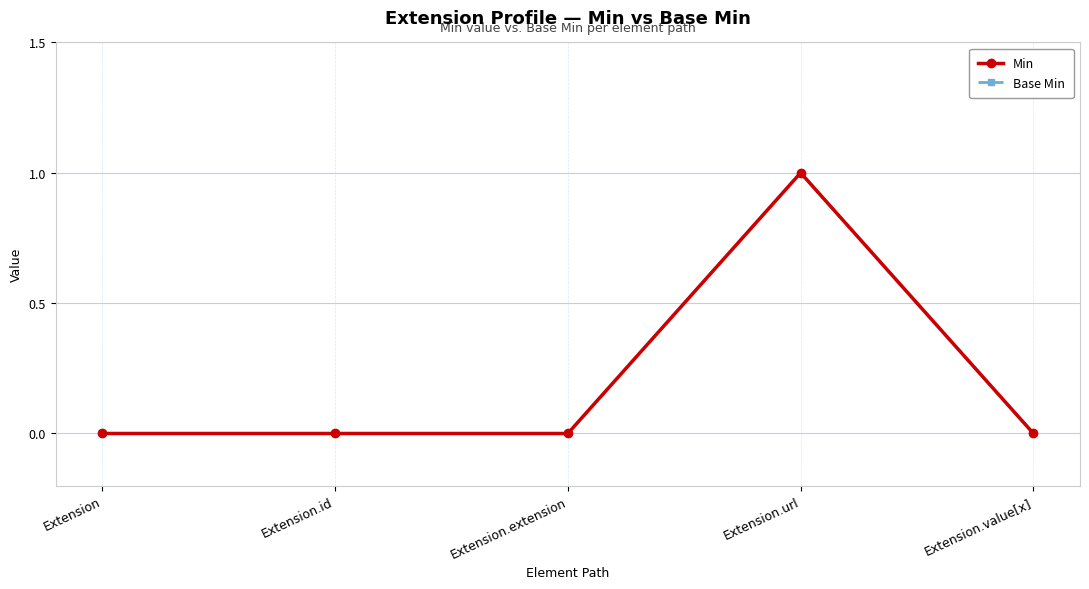

Reading right to left, transcribe all the data shown in this chart.

Min: Extension.value[x]=0	Extension.url=1	Extension.extension=0	Extension.id=0	Extension=0
Base Min: Extension.value[x]=0	Extension.url=1	Extension.extension=0	Extension.id=0	Extension=0